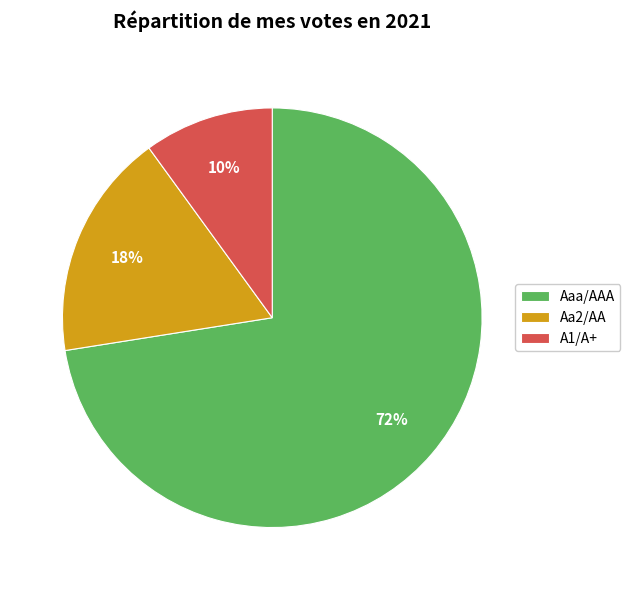

To the nearest percent, what is the average slice percentage?

33%